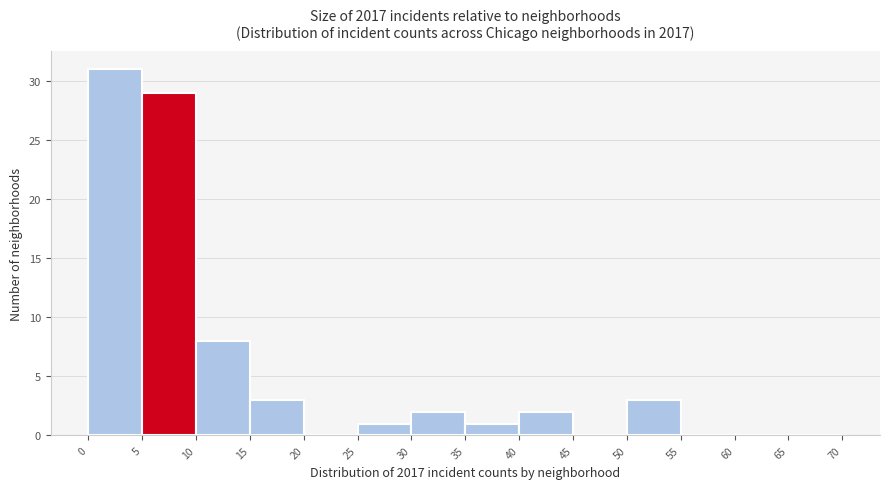

How tall is the bar that spans 40 to 45 on the x-axis? The values are not printed on the chart, so give them approximately, as read against the axis.

2